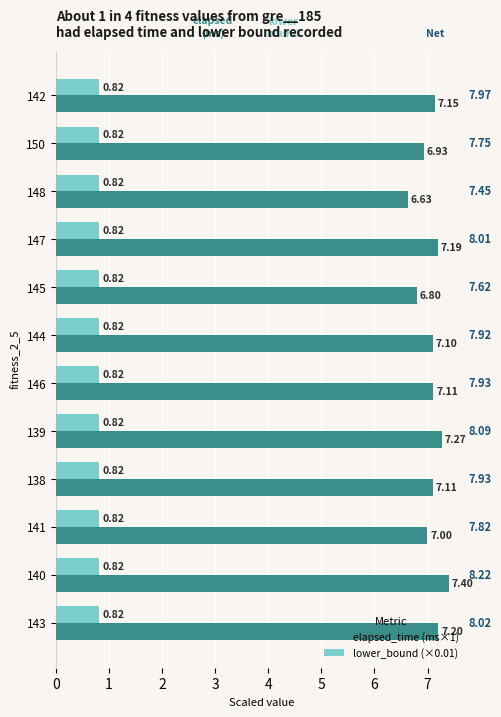

Which series has the widest spread of values?

elapsed_time (ms×1)